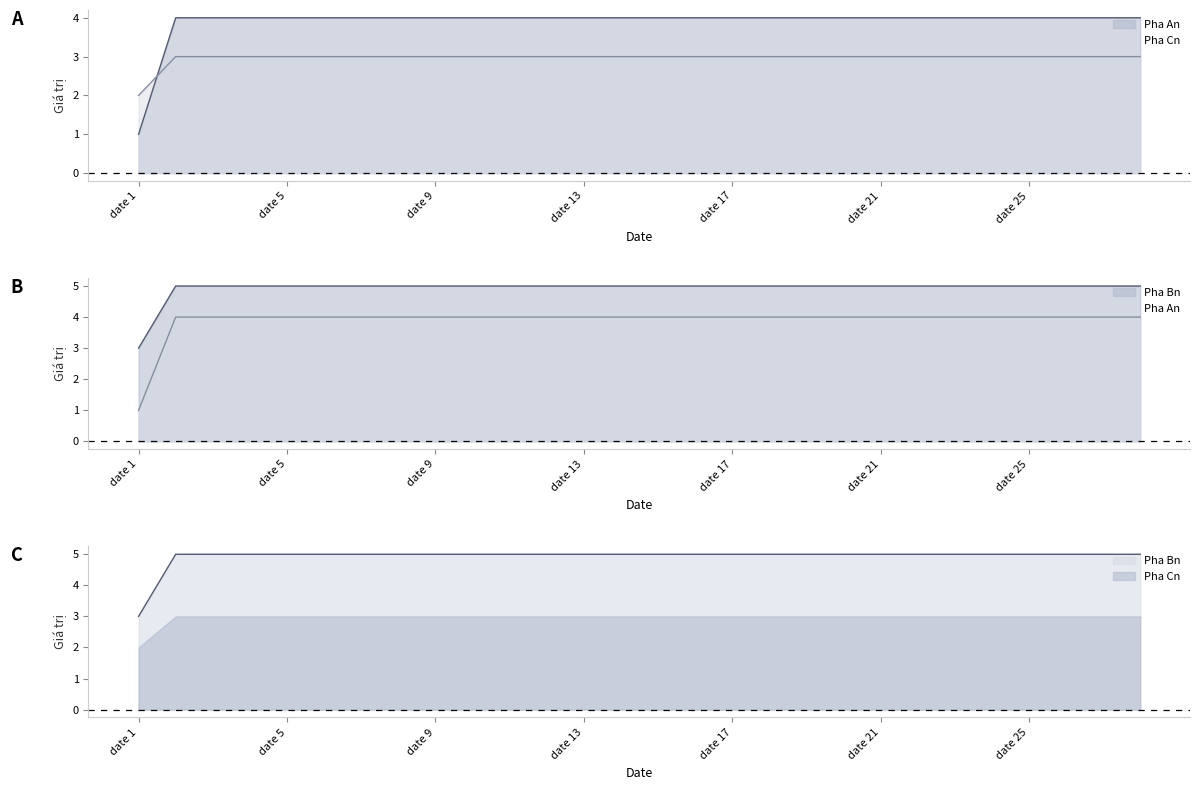

At which category does the chart reach its peak across all series?

date 2